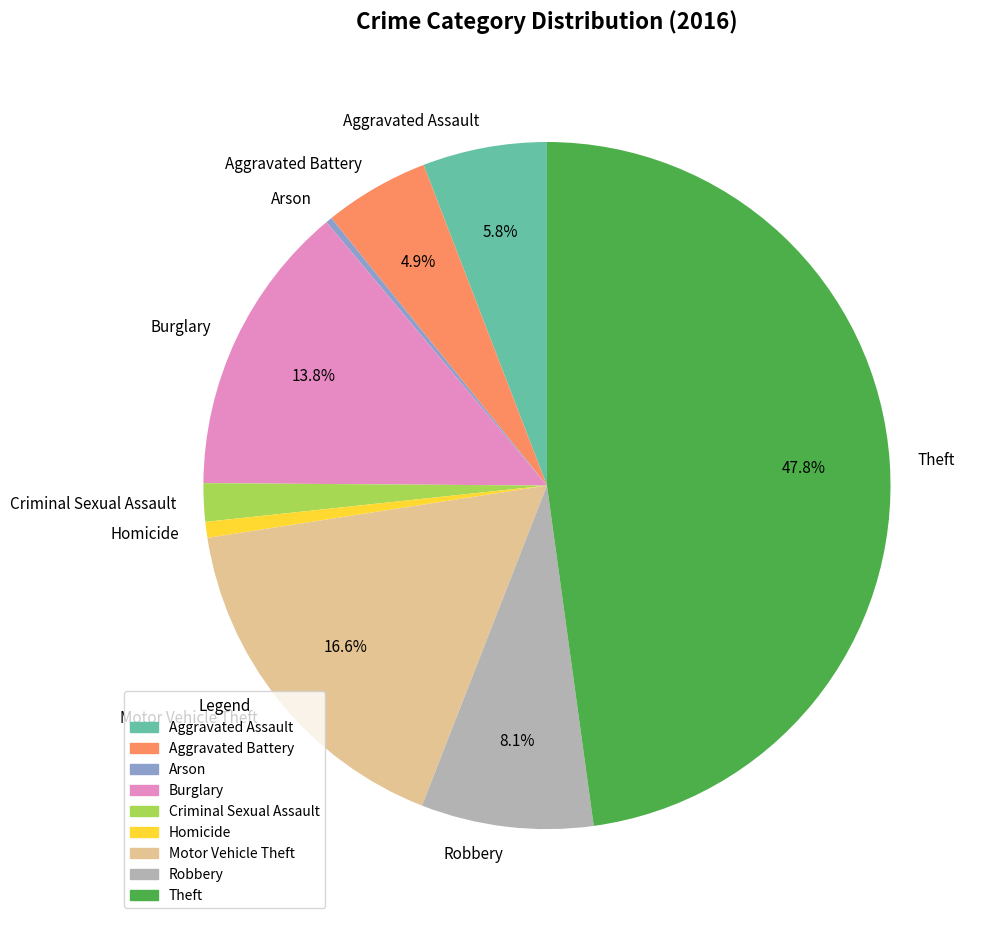

Which has a higher value, Burglary or Homicide?

Burglary